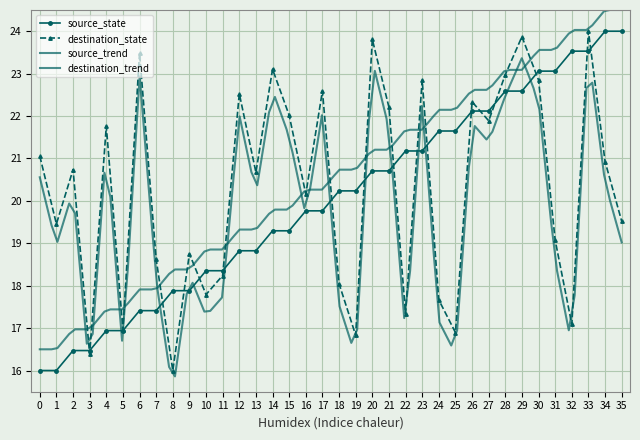

What is the difference between the maximum and second lowest values in the source_state series?

8.0